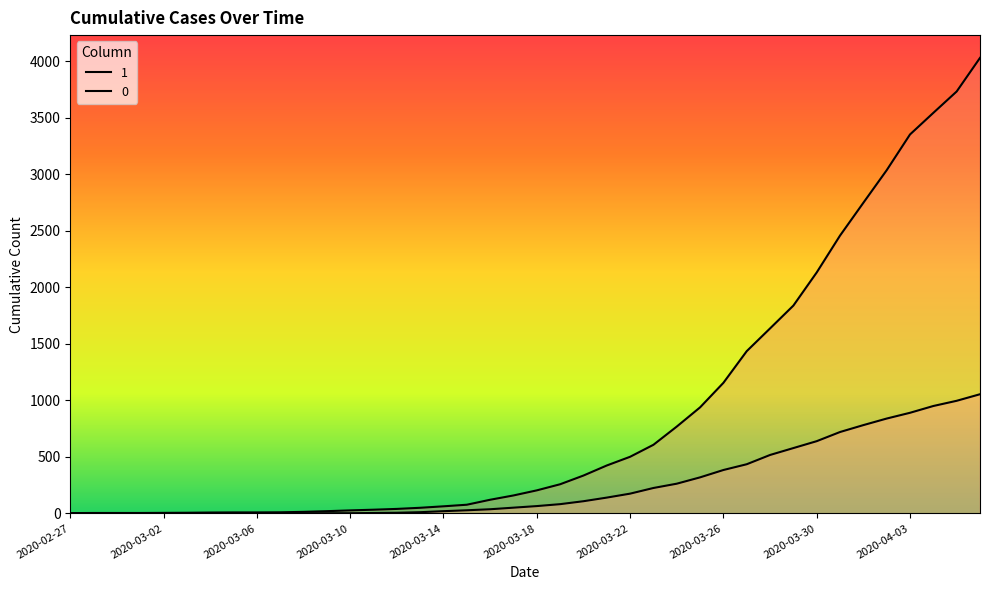

Rank the series by their maximum value, from highest to lowest.

1, 0